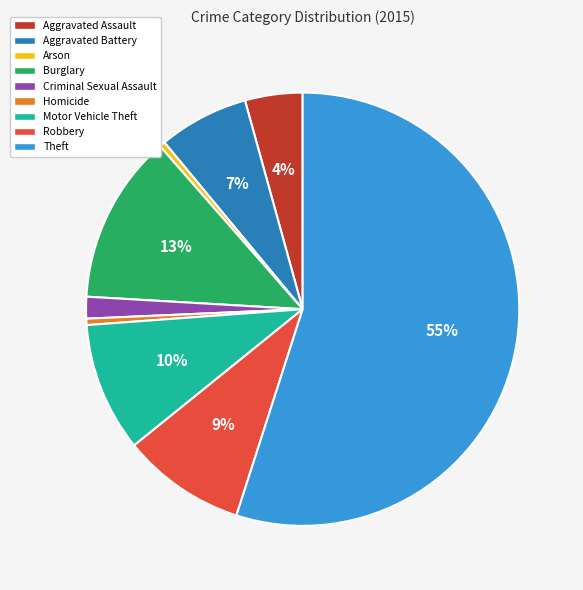

Is there any slice that represents more than half of the pie?

Yes